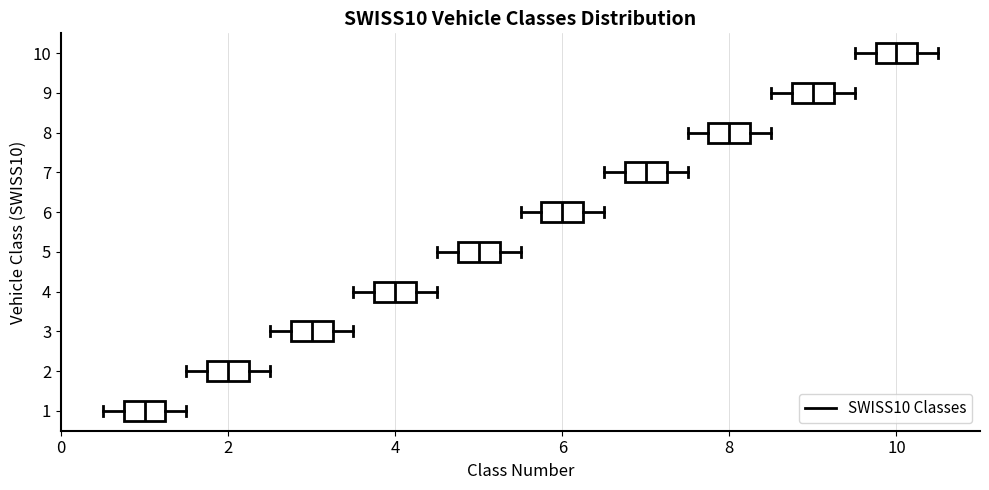

Which box has the furthest to the right median line?

10